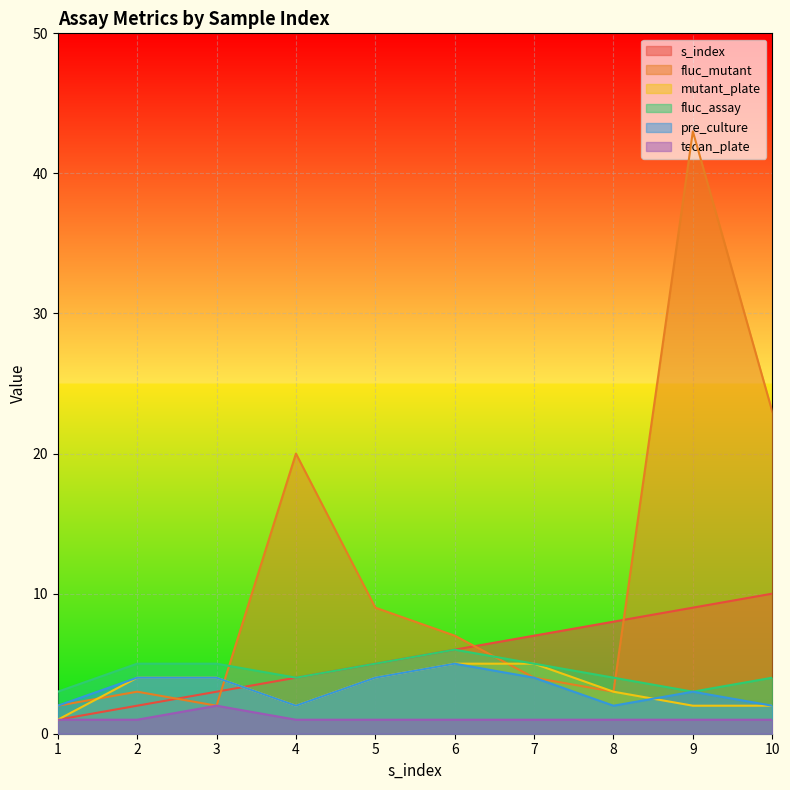

At which label does tecan_plate reach its minimum?

1